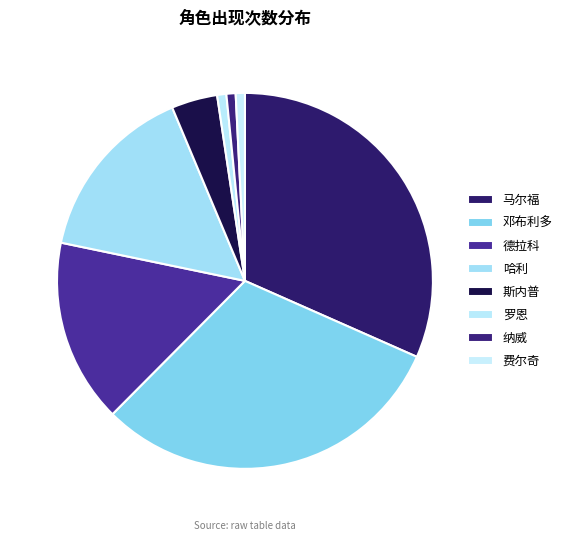

How many segments does this pie chart have?

8